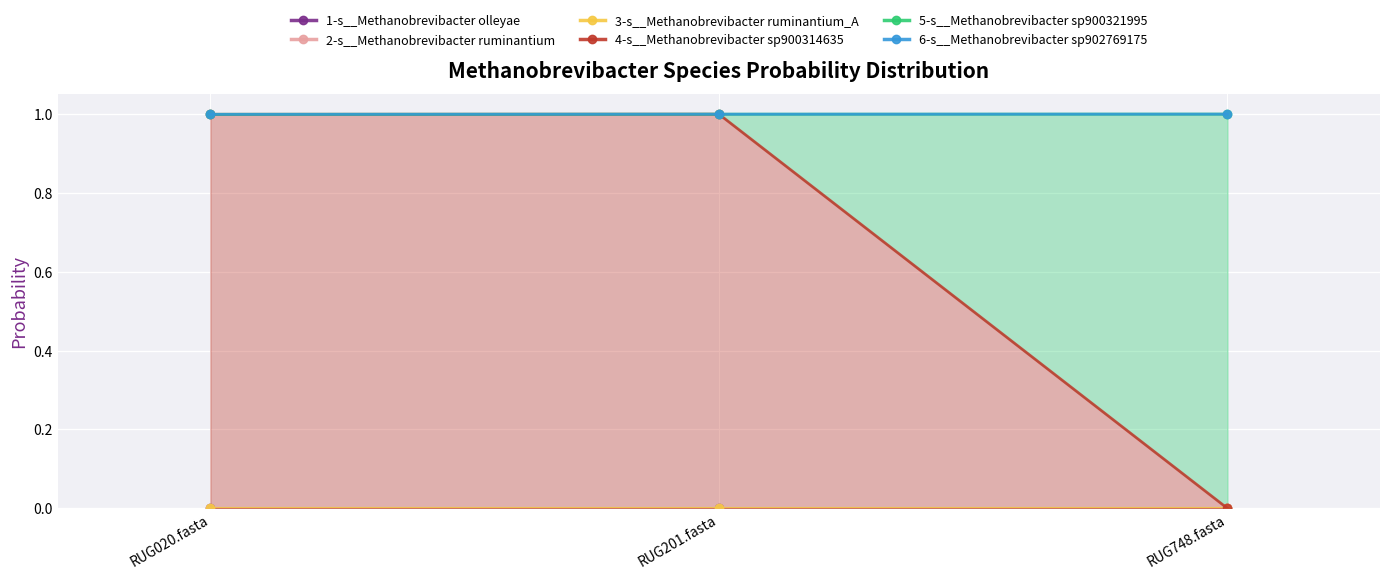

Which series has the widest spread of values?

5-s__Methanobrevibacter sp900321995